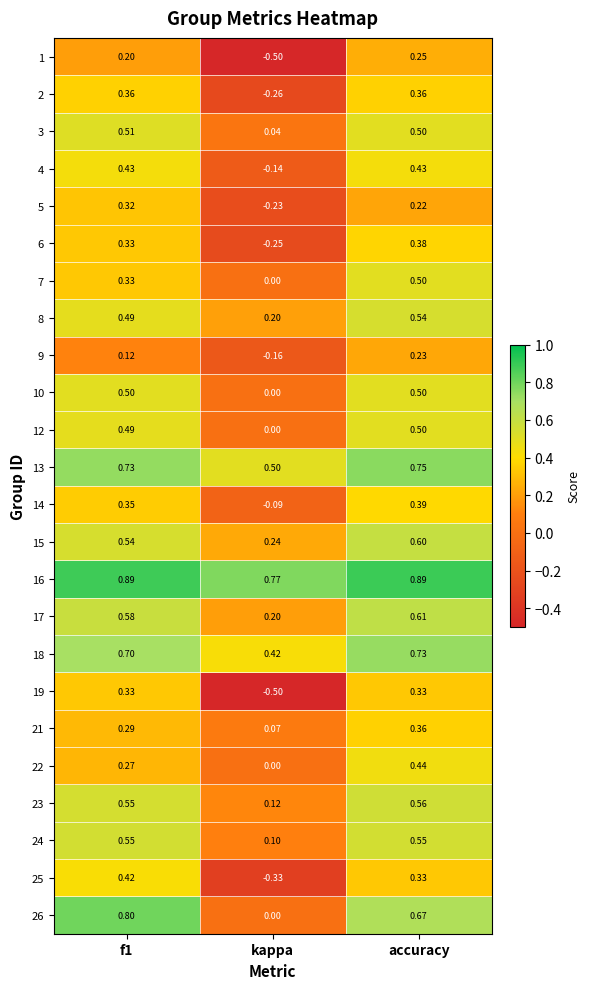

At which label does 7 reach its peak?

accuracy